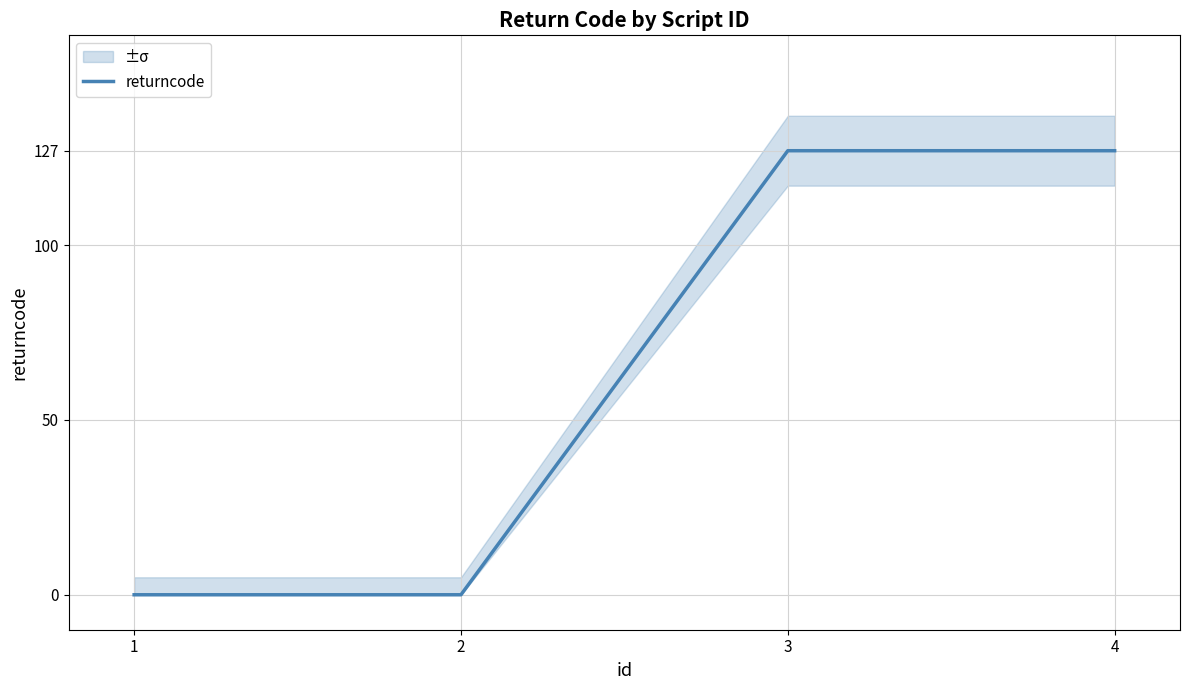

Count the number of categories in the chart.

4